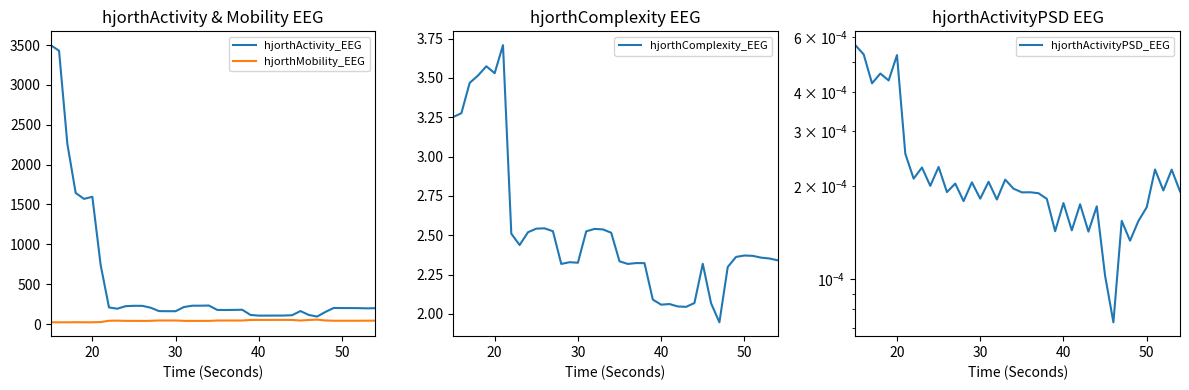

True or false: hjorthActivityPSD_EEG has more than 2 points higher than both neighbors.

True